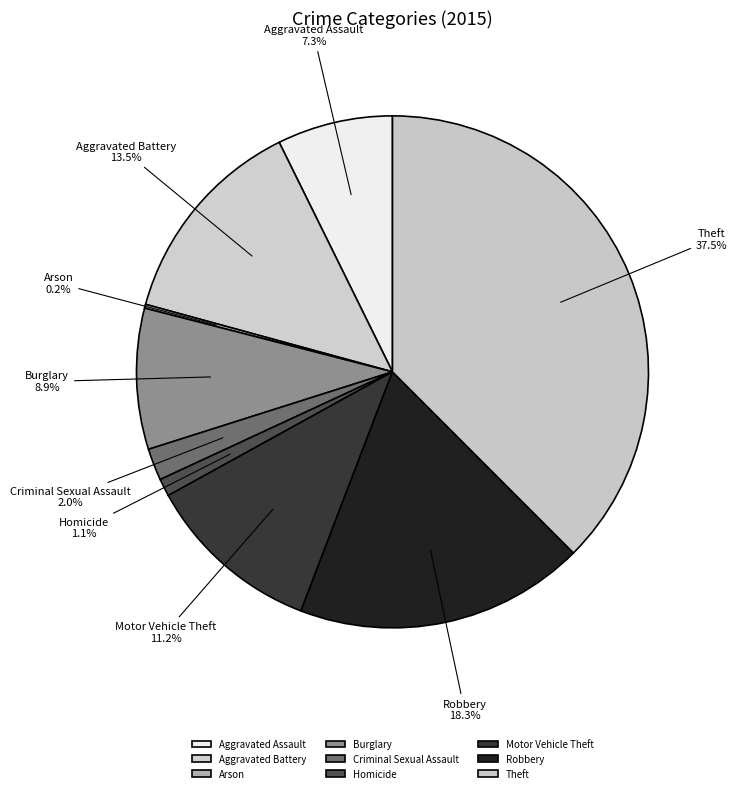

Which slice is the largest?

Theft